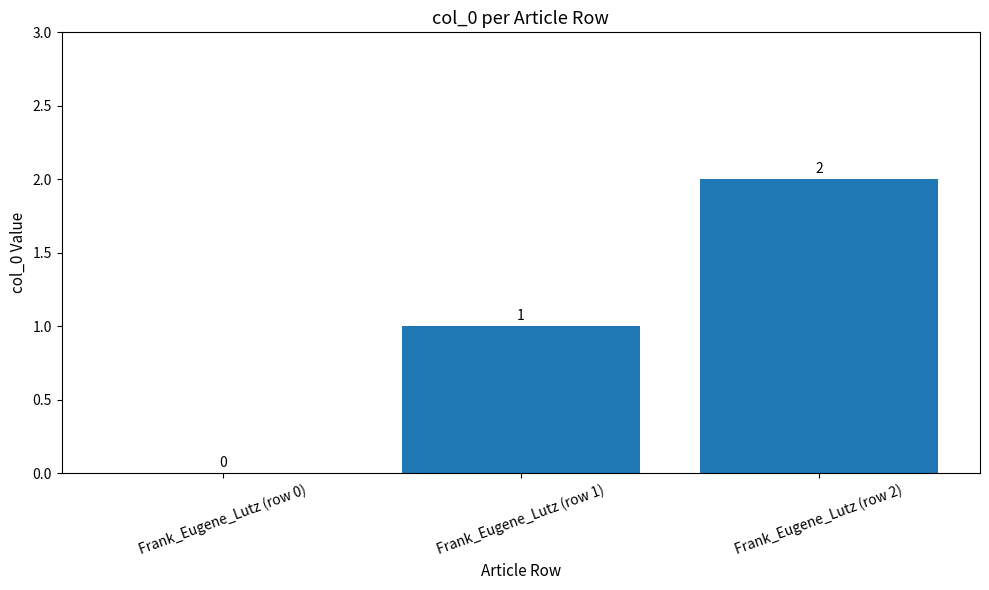

Between Frank_Eugene_Lutz (row 2) and Frank_Eugene_Lutz (row 1), which is larger?

Frank_Eugene_Lutz (row 2)